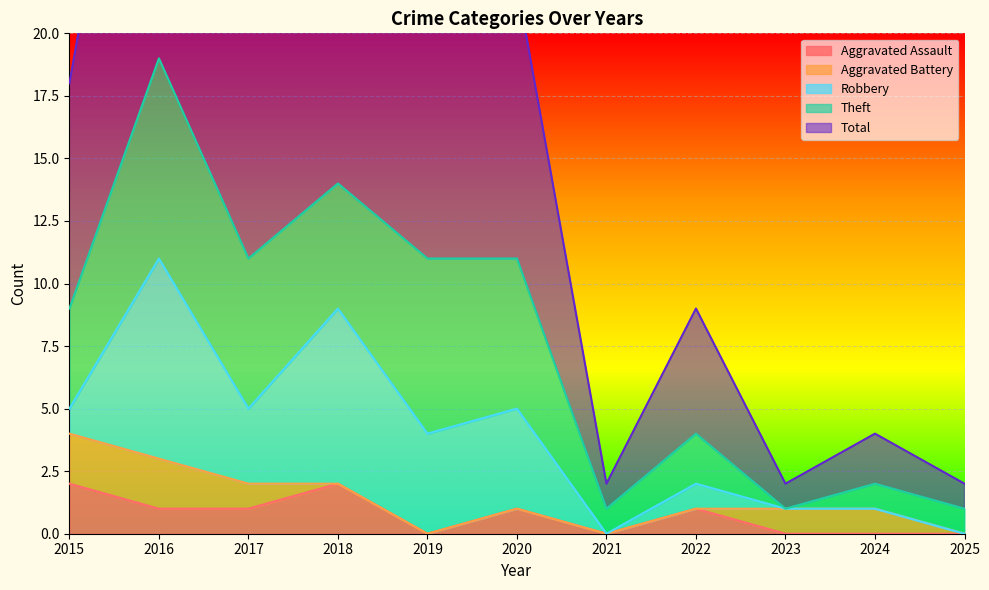

Does the chart display data point markers on the line(s)?

No